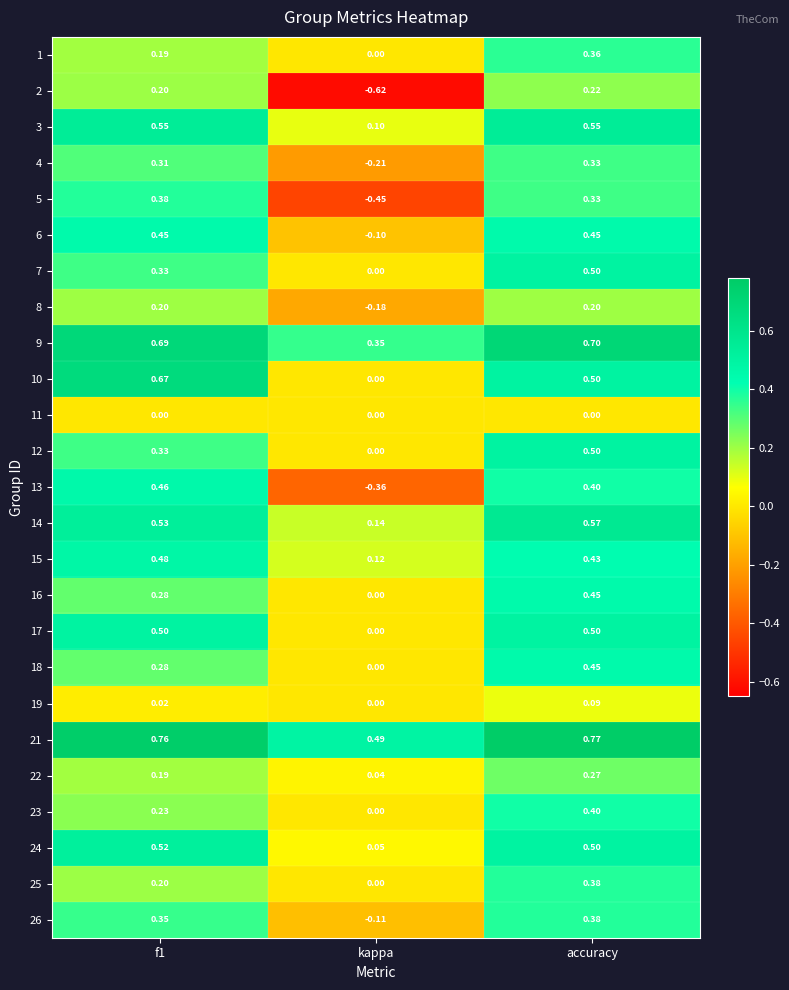

How many categories are shown in the chart?

3